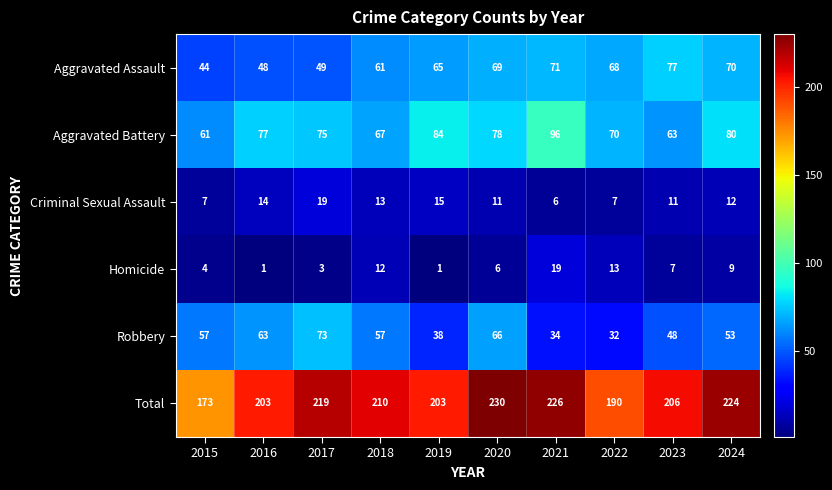

What is the average value of the Robbery series?

52